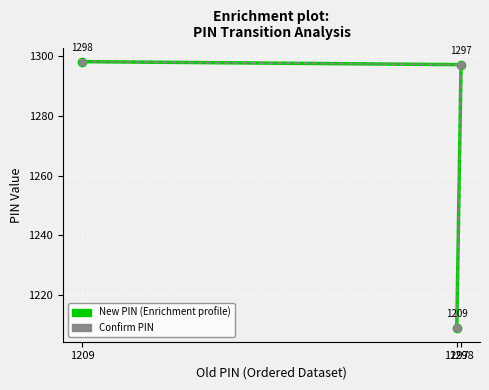

Which series has the largest total across all categories?

New PIN (Enrichment profile)